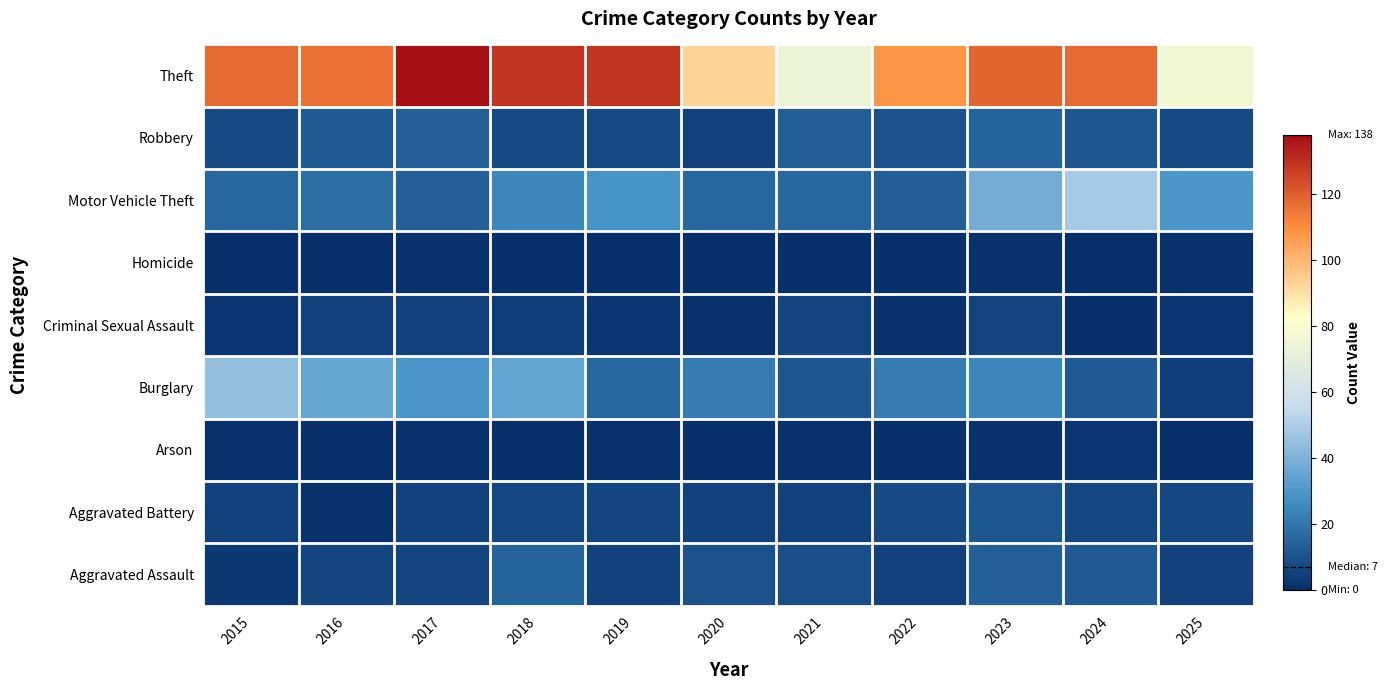

At which category is the sum across all series the highest?

2023